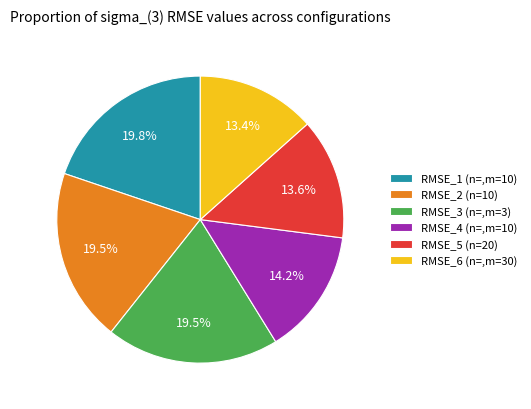

Combined, do RMSE_6 (n=,m=30) and RMSE_1 (n=,m=10) account for over 50%?

No